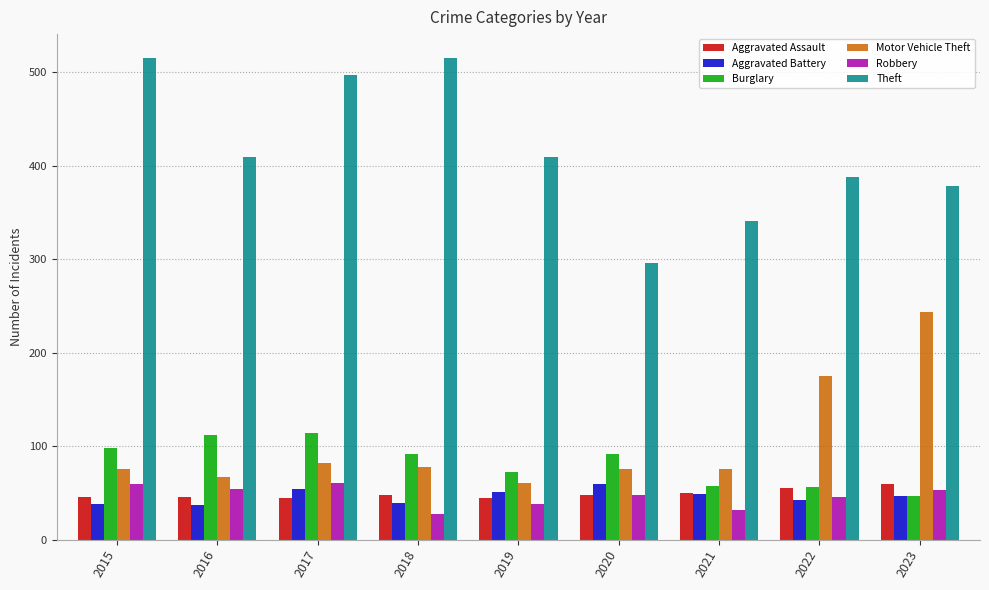

Which series has the largest total across all categories?

Theft